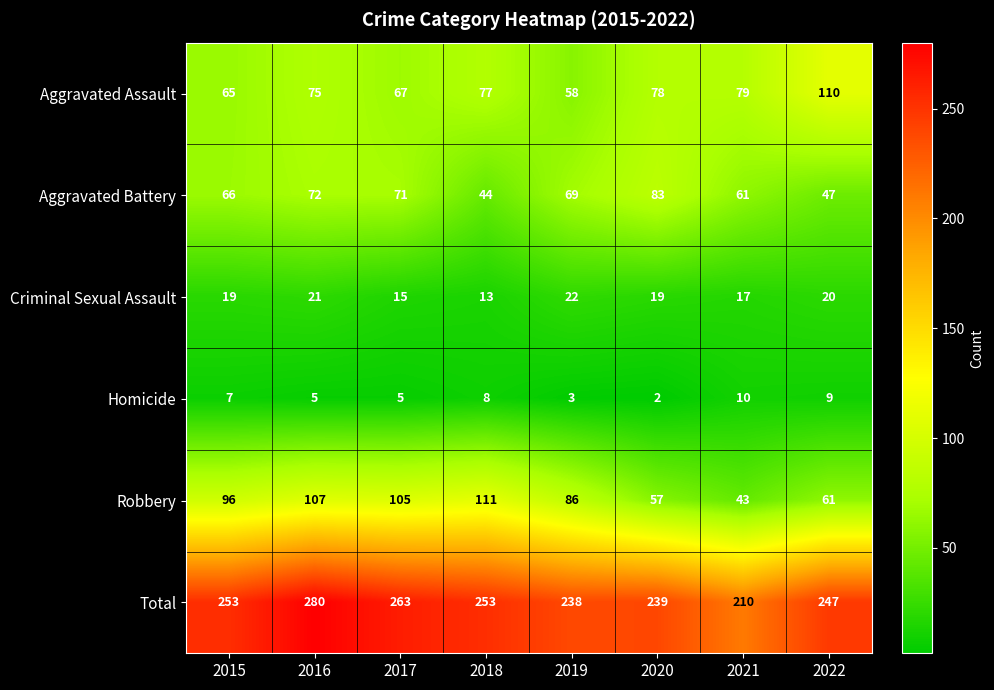

How many categories are shown in the chart?

8